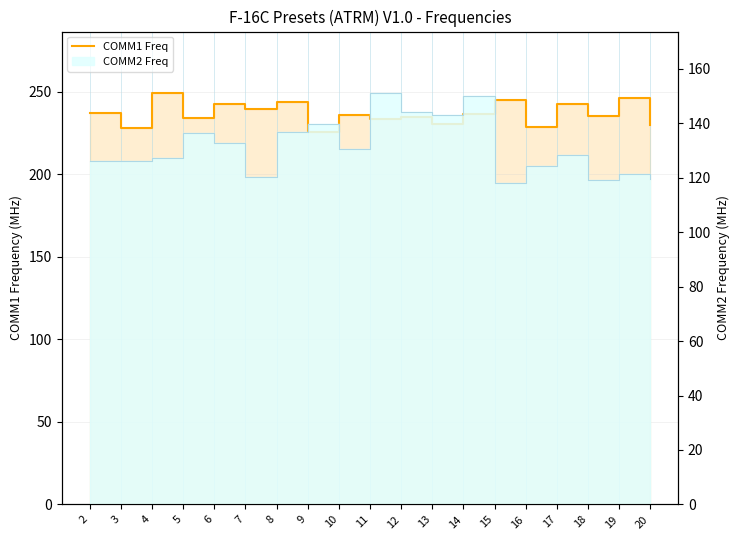

What is the change in value from 13 to 20?

-0.5